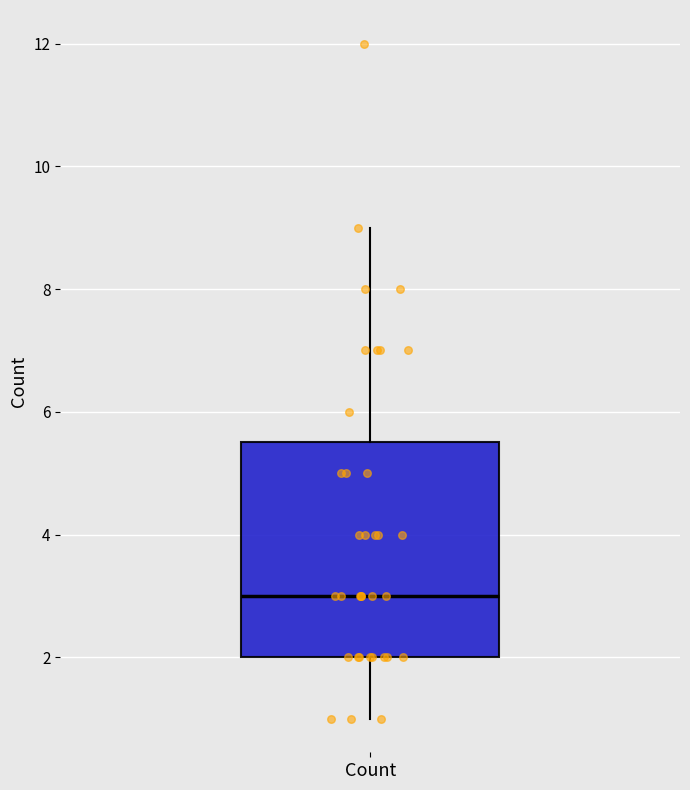

Where does the median line of the box for Count sit on the y-axis? The values are not printed on the chart, so give them approximately, as read against the axis.

3.0